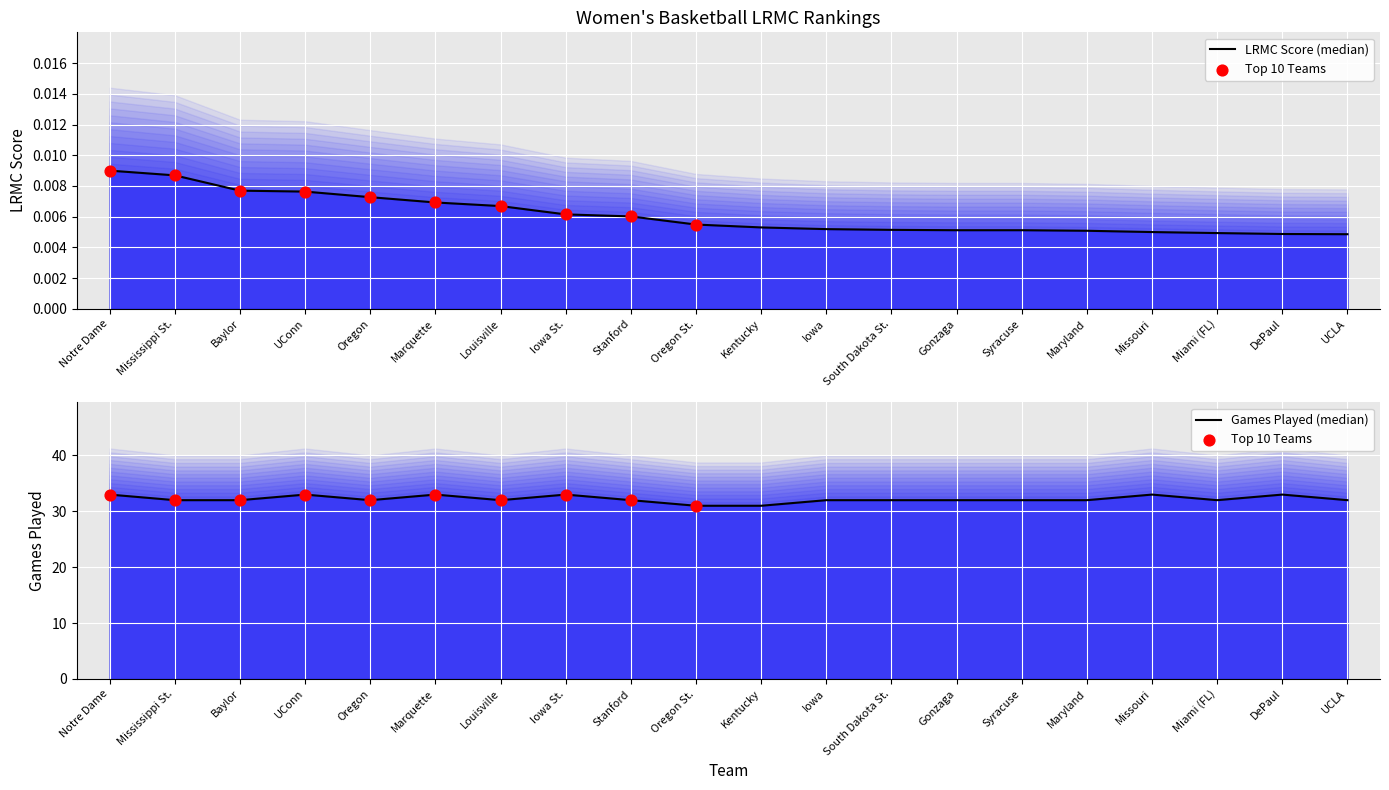

Which series has the widest spread of Y values?

ngames